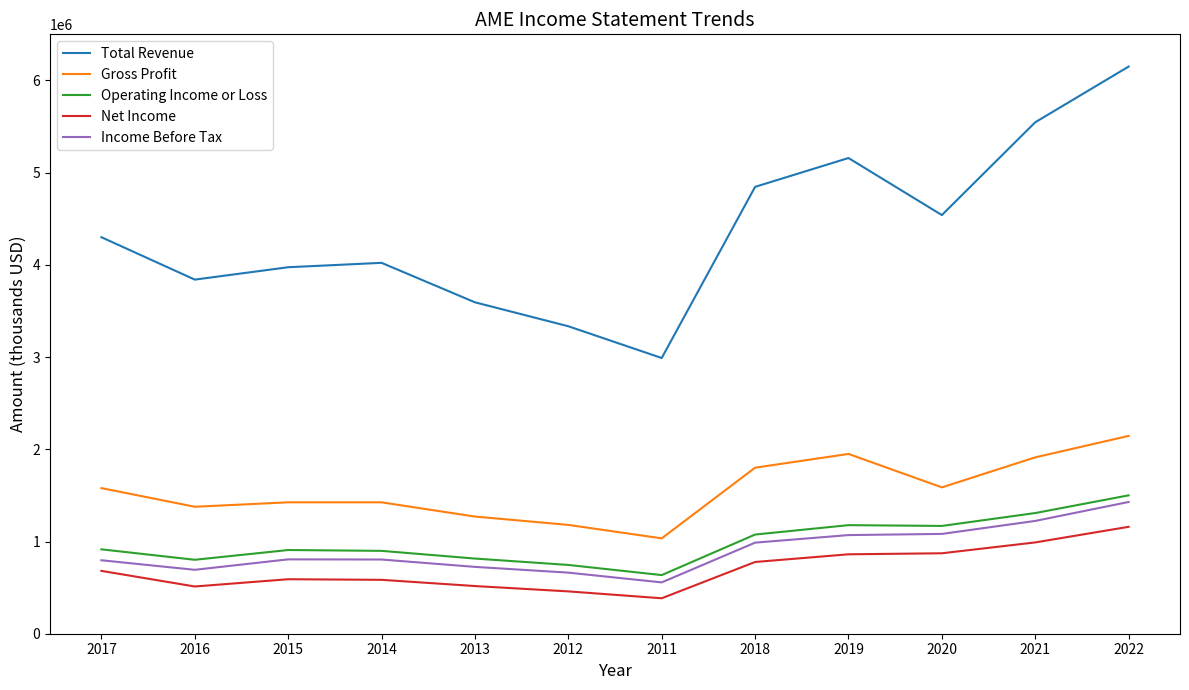

How many distinct data groups are displayed?

5